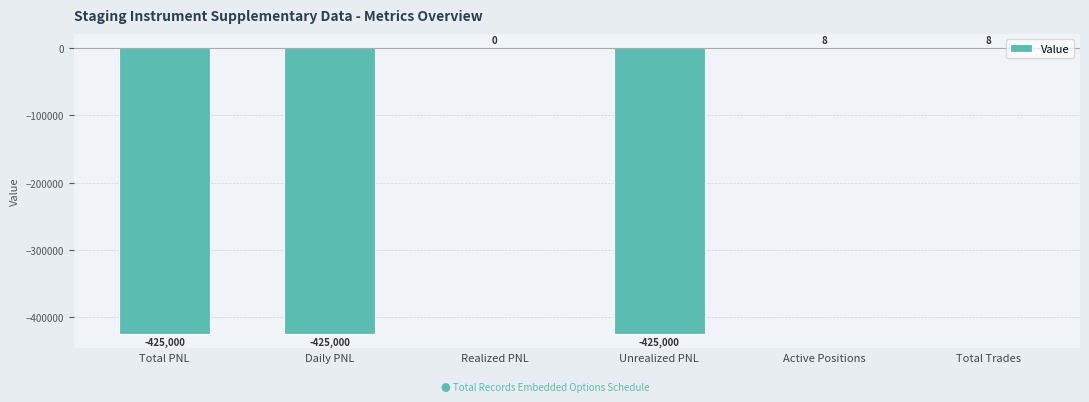

True or false: the data shows -425000.0 at Daily PNL.

True